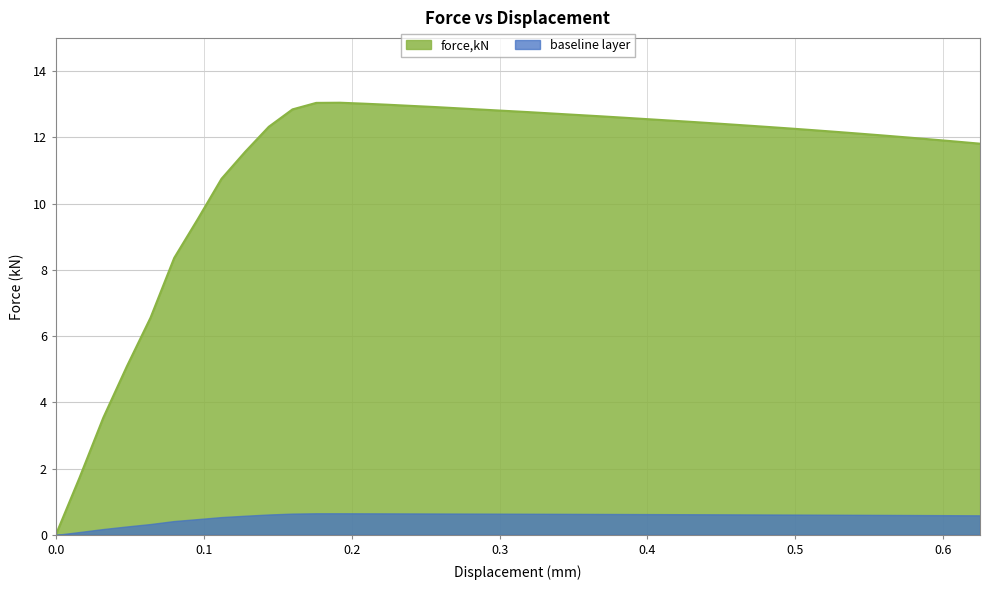

Rank the series by their maximum value, from lowest to highest.

baseline layer, force,kN